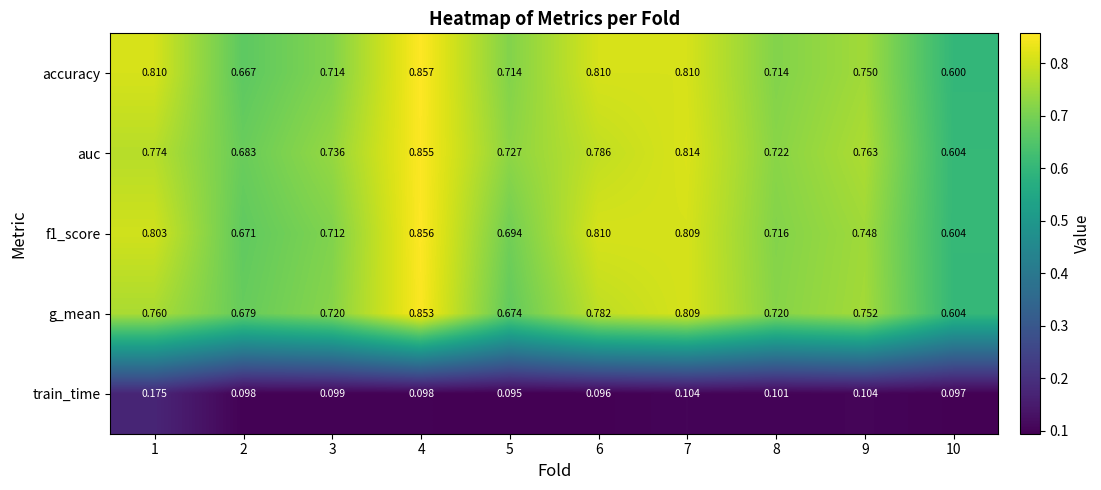

Is the value of auc at 10 greater than the value of g_mean at 1?

No